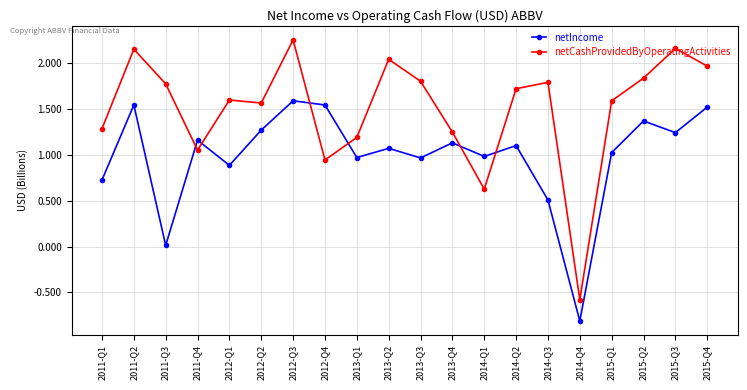

At which label does netCashProvidedByOperatingActivities reach its peak?

2012-Q3